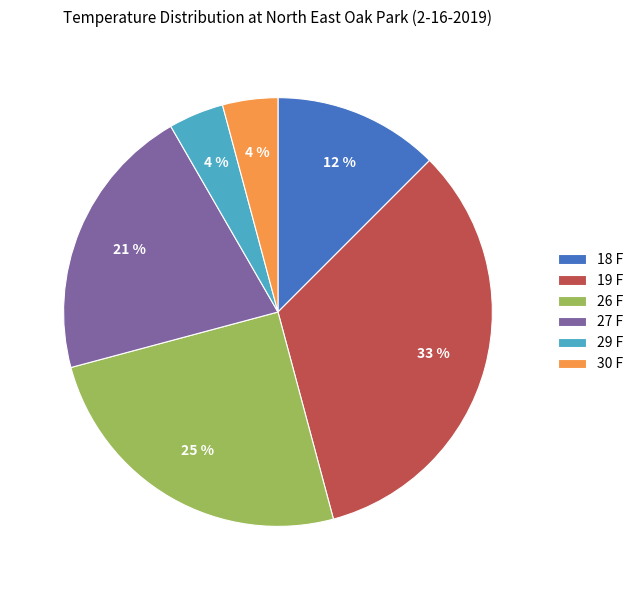

To the nearest percent, what is the average slice percentage?

17%